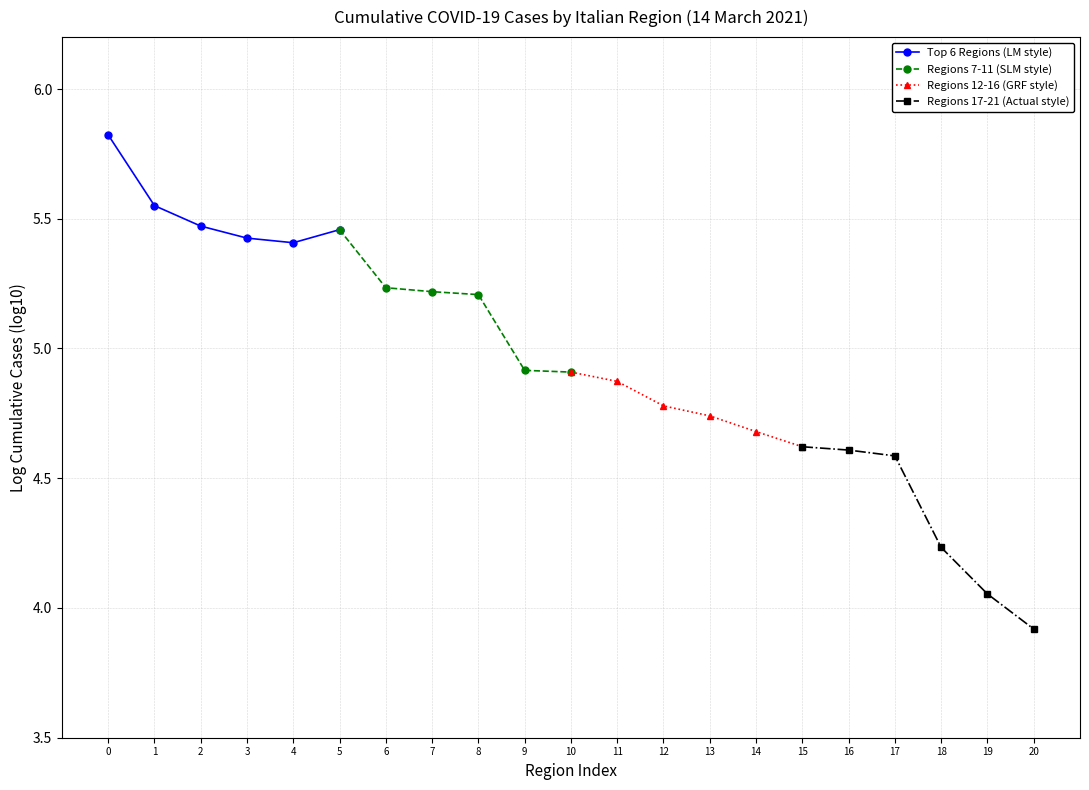

List the labels in order of Regions 12-16 (GRF style) value, smallest first.

15, 14, 13, 12, 11, 10